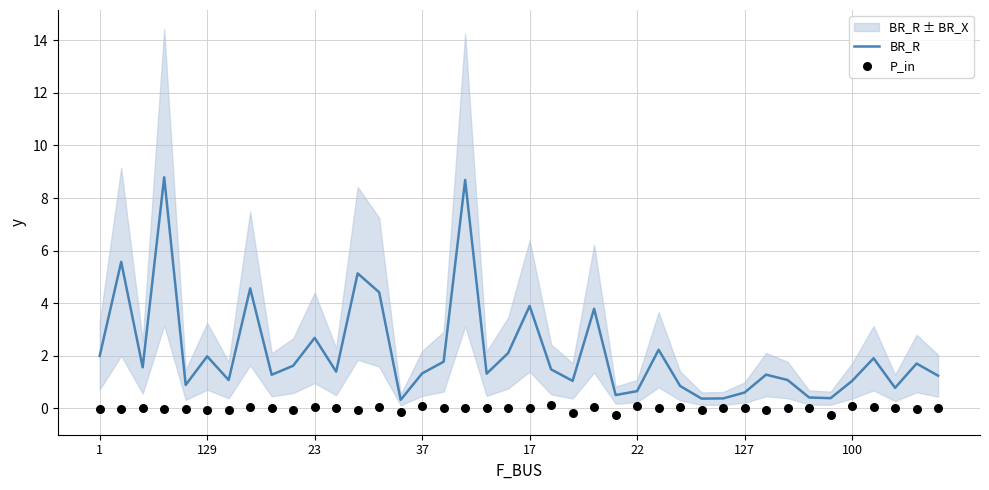

Is it true that BR_R equals 0.8 at 37?

False